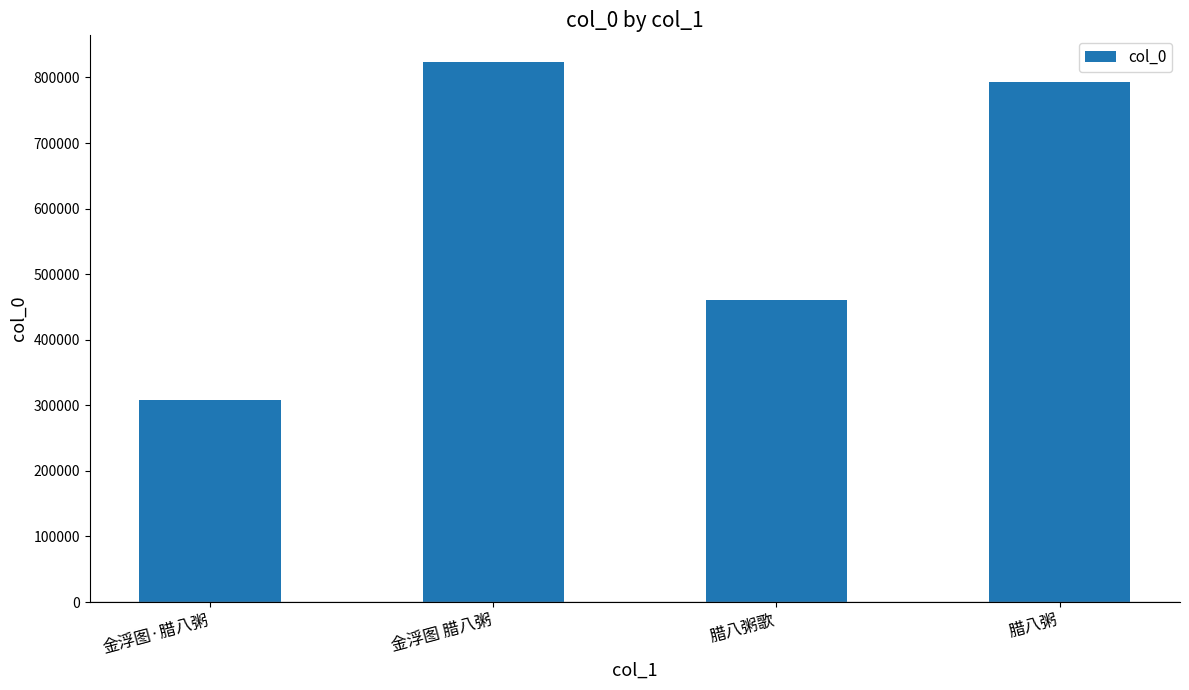

What is the difference between the maximum and minimum values?

514285